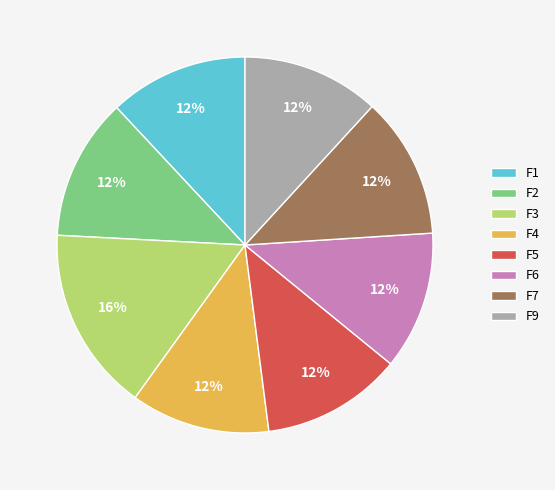

Combined, do F9 and F2 account for over 50%?

No